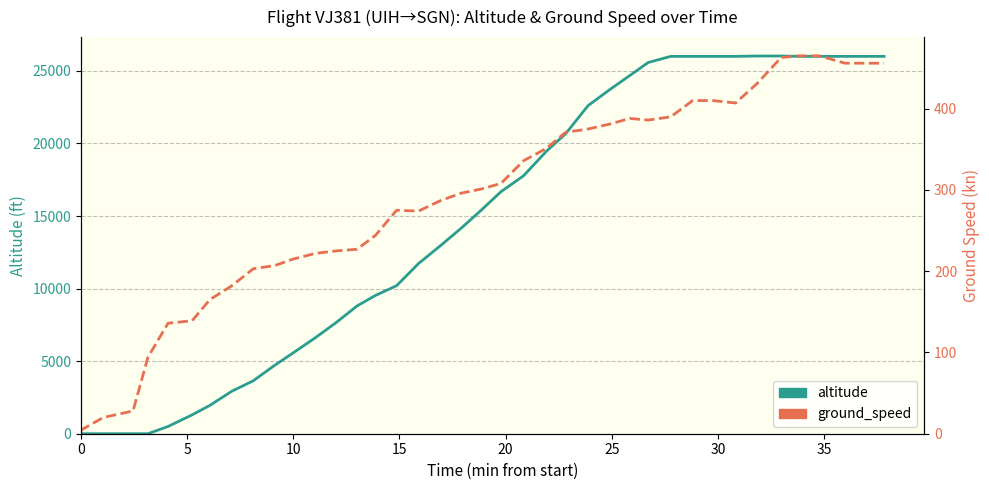

True or false: ground_speed has a value of 110 at 17.

False